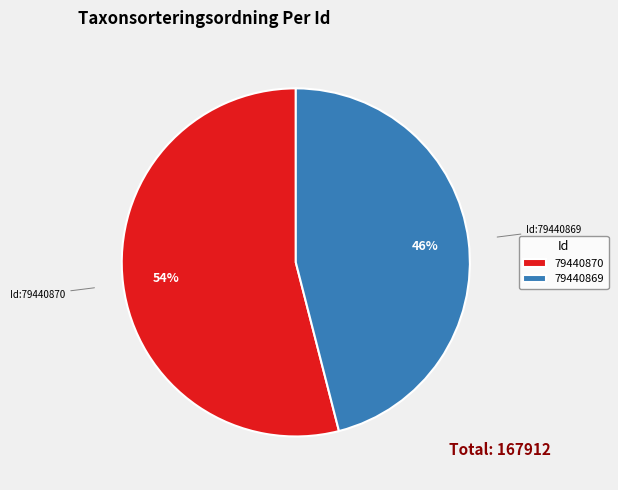

Is the sum of 79440870 and 79440869 greater than half?

Yes